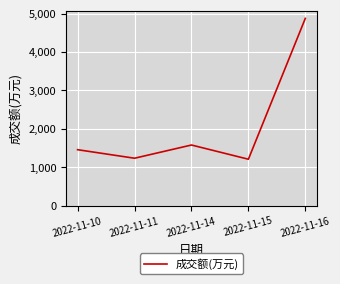

Which category has the highest value across all series?

2022-11-16